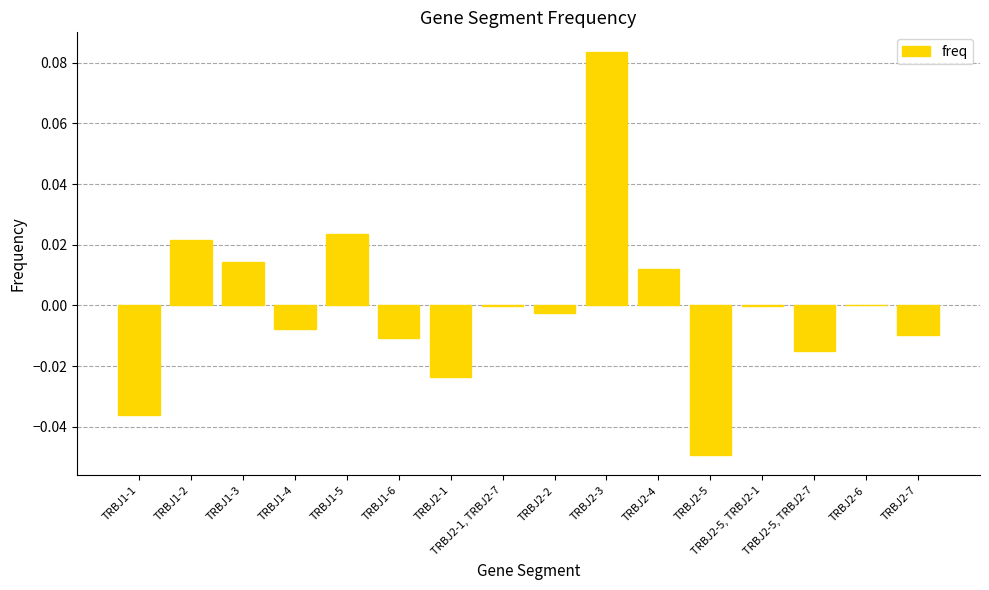

How many data points does each series have?

16